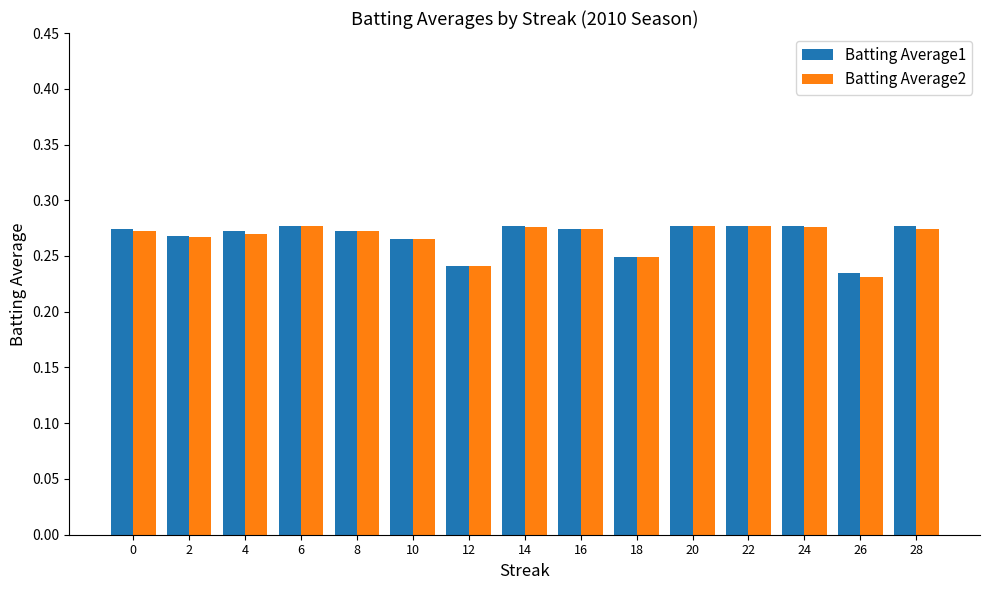

At how many categories does at least one series exceed 0?

15